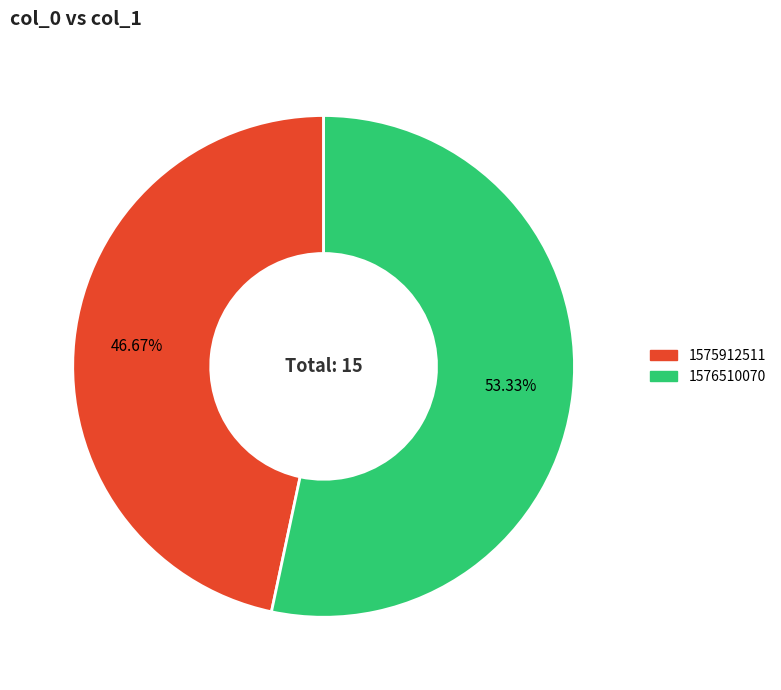

Is there a majority slice in this chart?

Yes